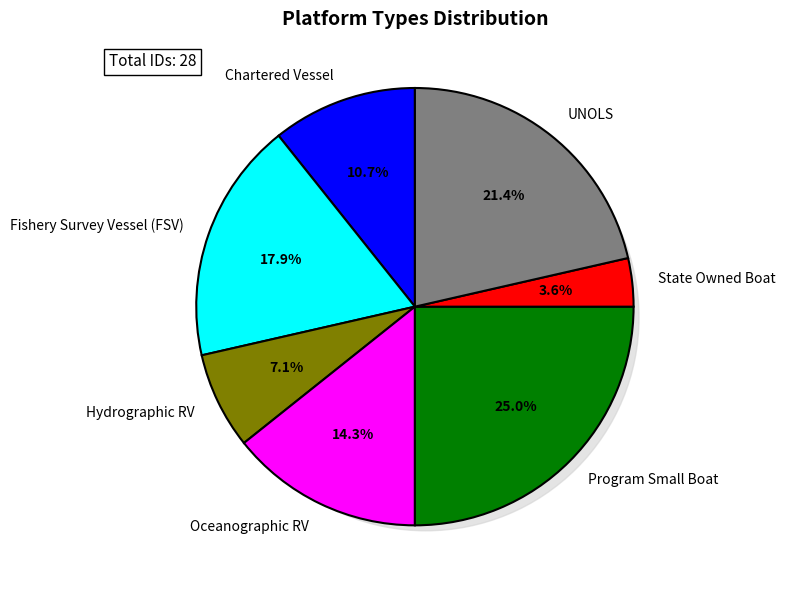

To the nearest percent, what is the difference between the UNOLS and Fishery Survey Vessel (FSV) slice percentages?

4%